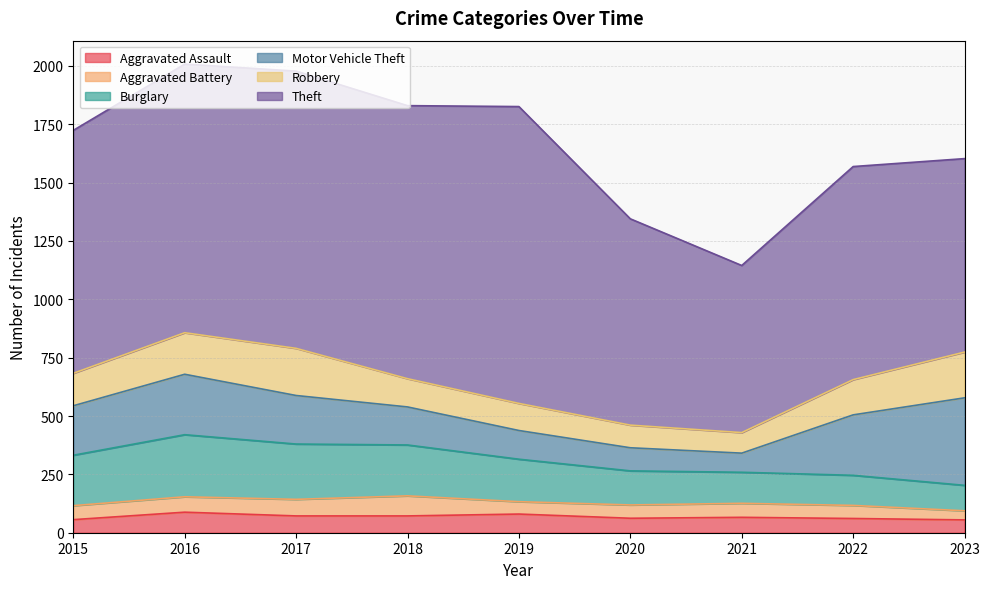

What is the difference between the highest and lowest values at 2022?

857